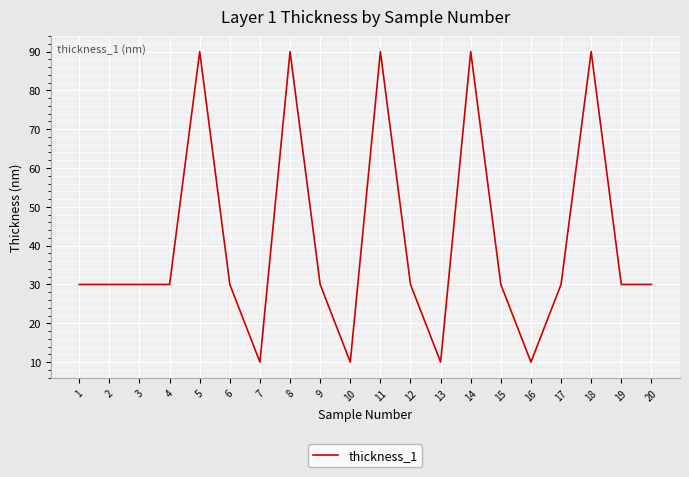

What is the greatest value displayed?

90